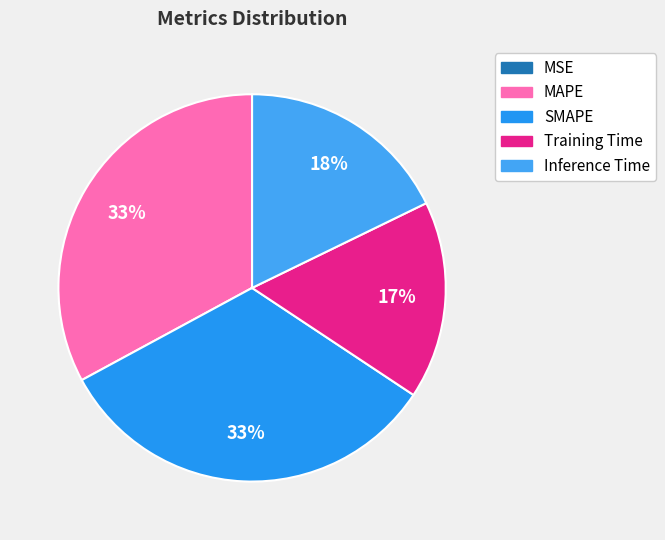

What portion of the pie excludes MSE?

100.0%